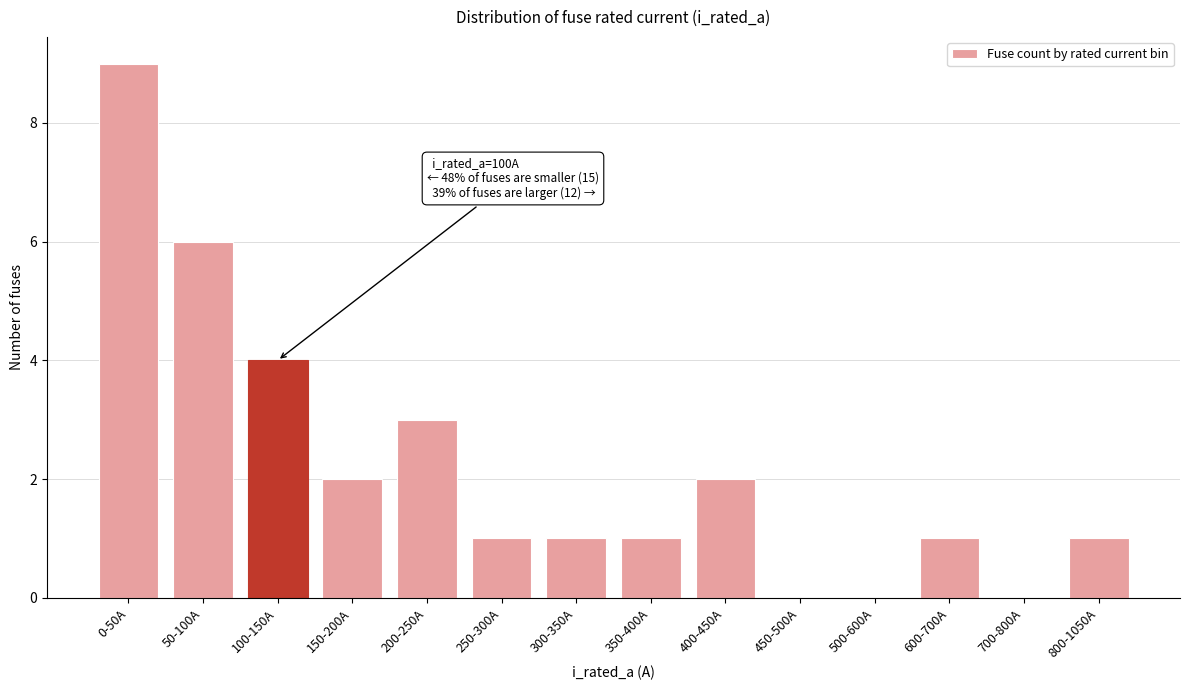

Reading left to right, list all the values displayed in this chart.

0-50A=9	50-100A=6	100-150A=4	150-200A=2	200-250A=3	250-300A=1	300-350A=1	350-400A=1	400-450A=2	450-500A=0	500-600A=0	600-700A=1	700-800A=0	800-1050A=1